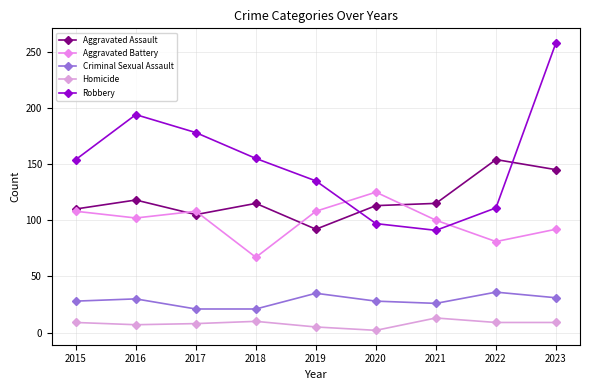

Is it true that Aggravated Assault equals 115 at 2021?

True